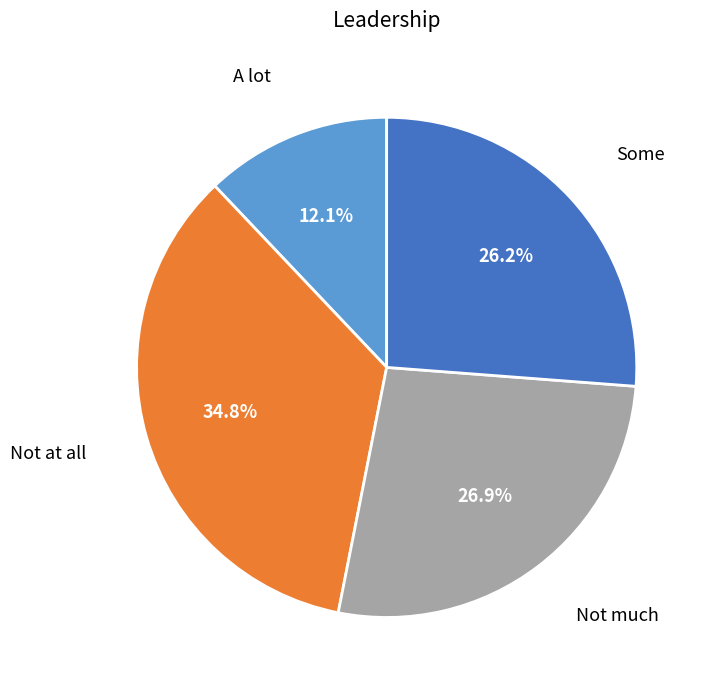

Is there a majority slice in this chart?

No